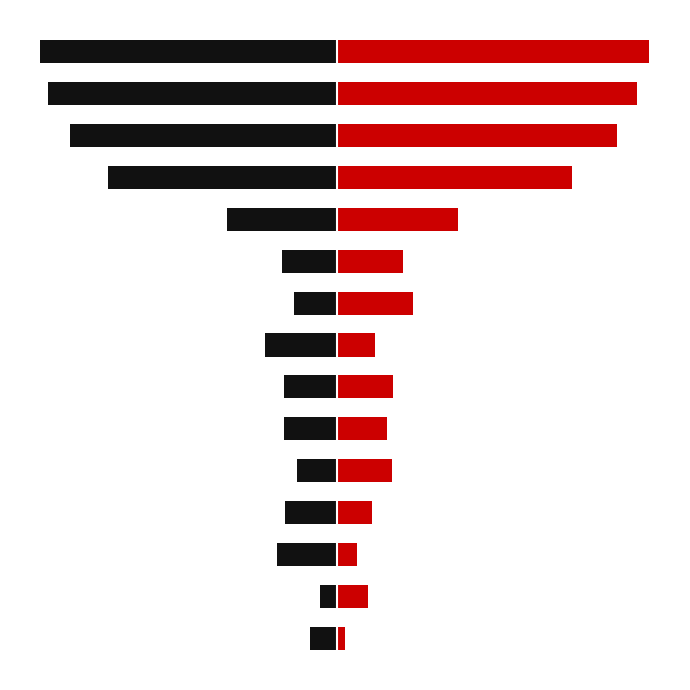

What value does the 2019–2022 series have at 6?

34